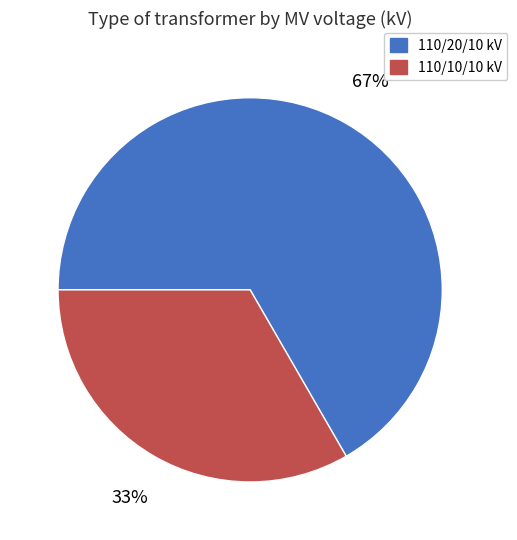

To the nearest percent, what portion does 110/10/10 kV represent?

33%